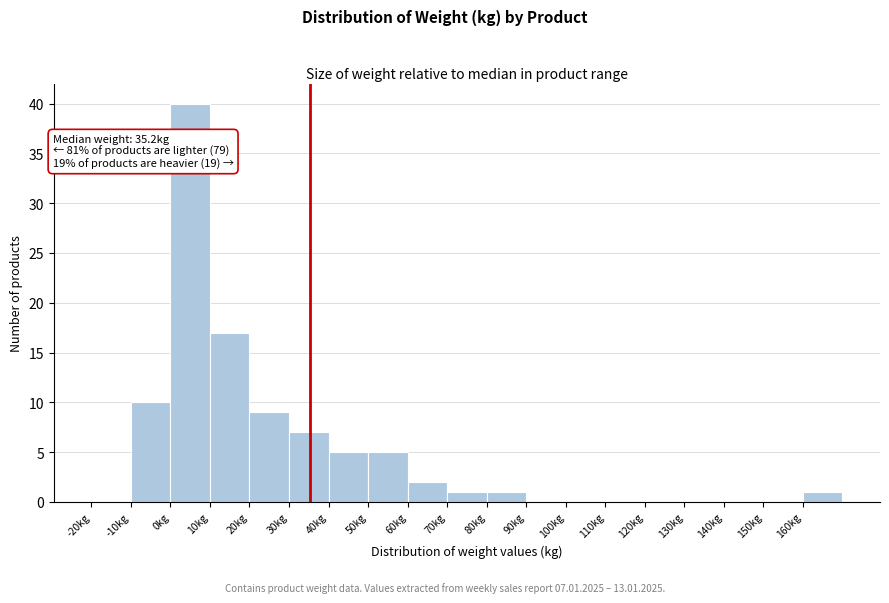

Which range on the x-axis has the tallest bar?

0 to 10